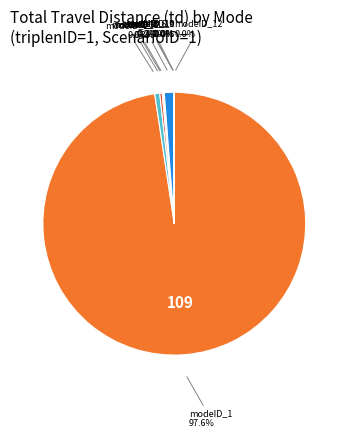

Is there any slice that represents more than half of the pie?

Yes